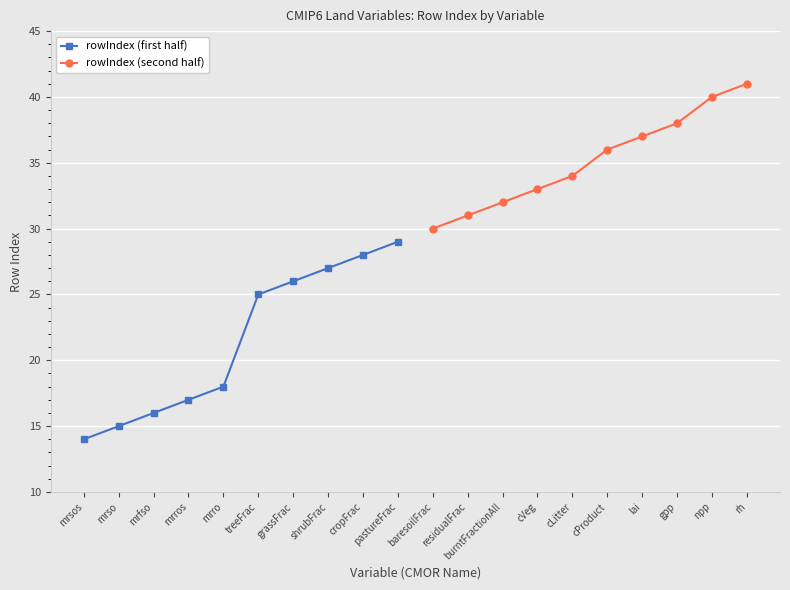

What is the value of the rowIndex (first half) point at the 4th from the left?

17